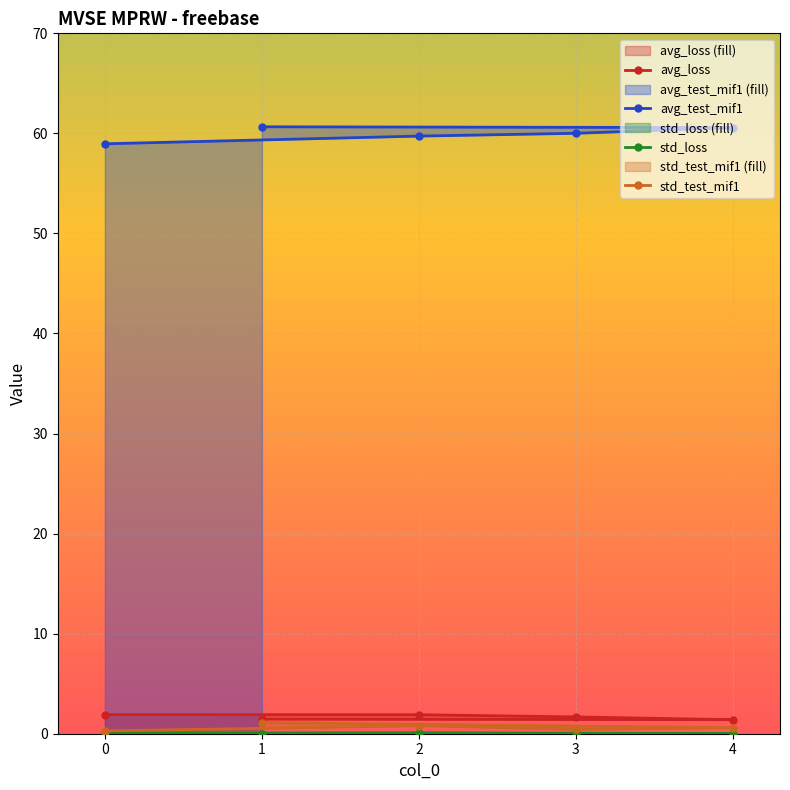

The value of avg_loss at 0 is 1.9. True or false?

True